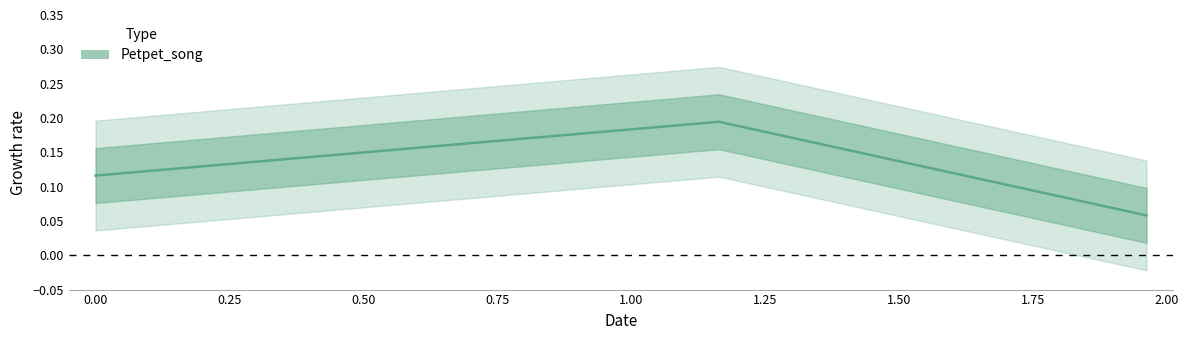

What is the change in value from −0.25 to 0.00?

+0.1